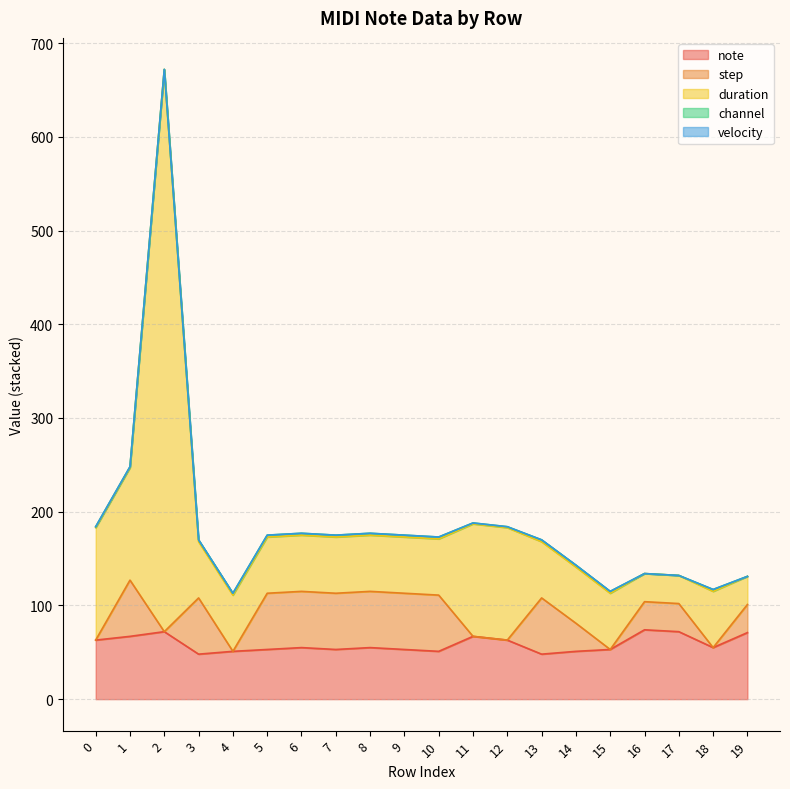

What are all the series names shown in the legend?

note, step, duration, channel, velocity